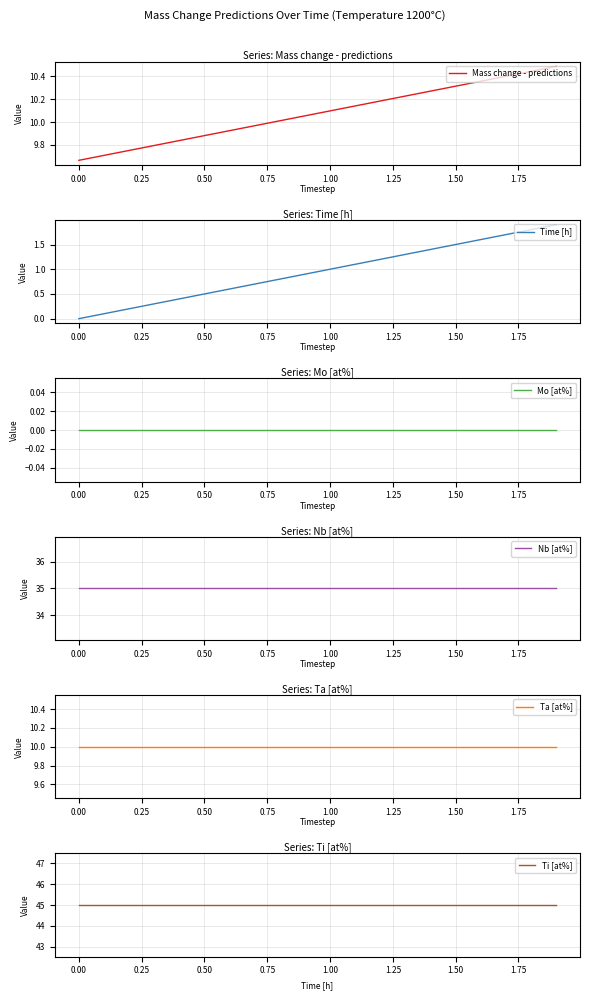

What is the average value of the Nb [at%] series?

35.0